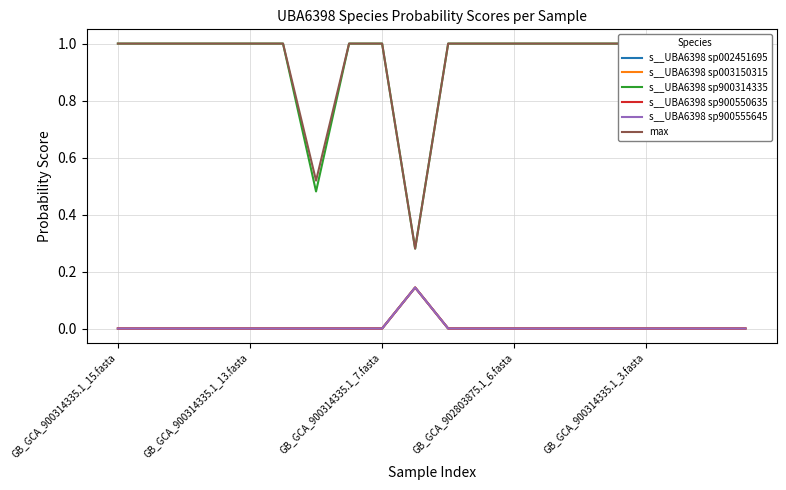

What is the greatest value displayed?

1.0